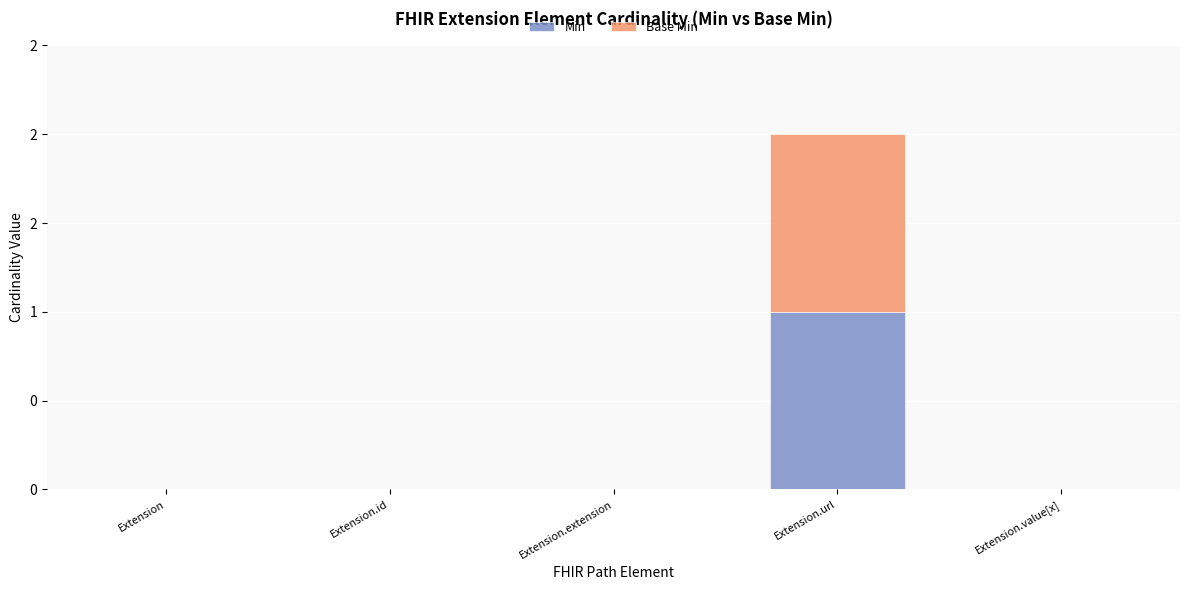

Is it true that Base Min equals 0 at Extension.extension?

True